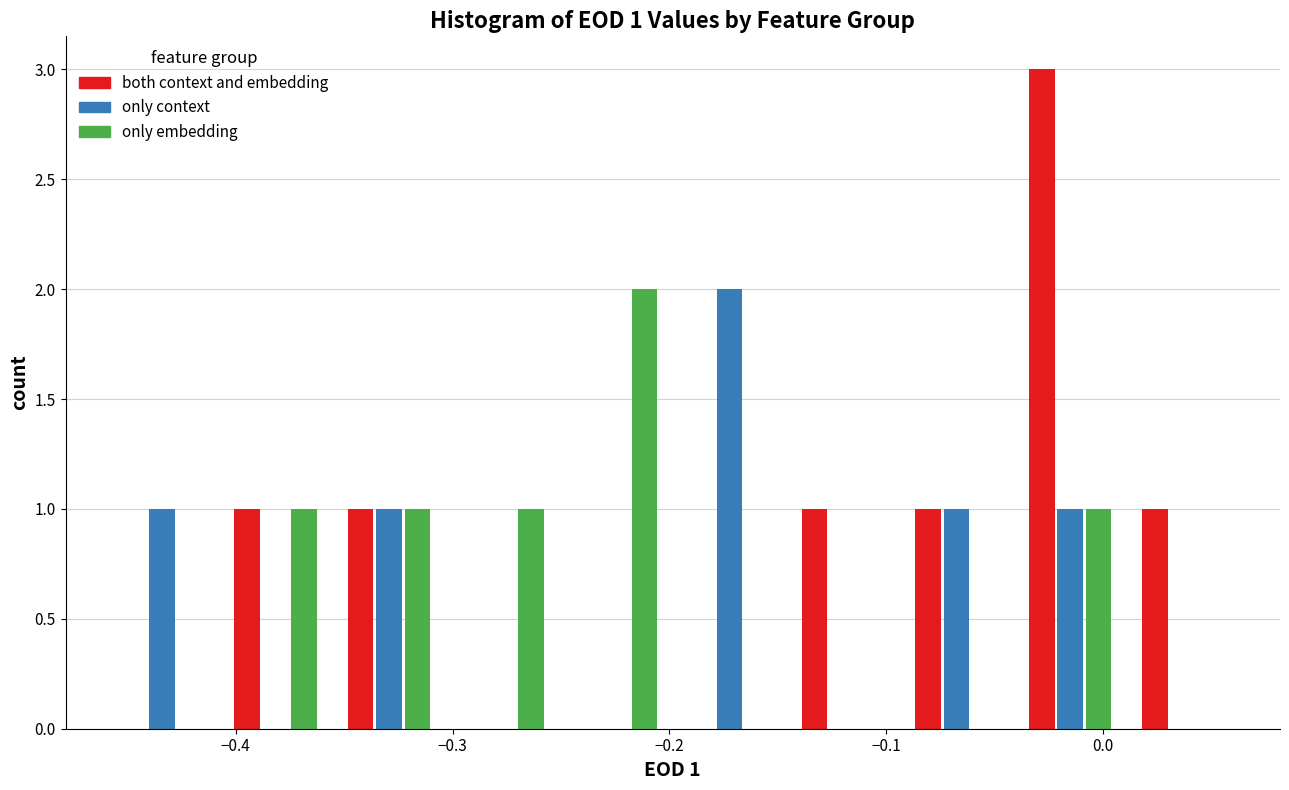

In the only context series, which range on the x-axis has the tallest bar?

-0.20 to -0.15